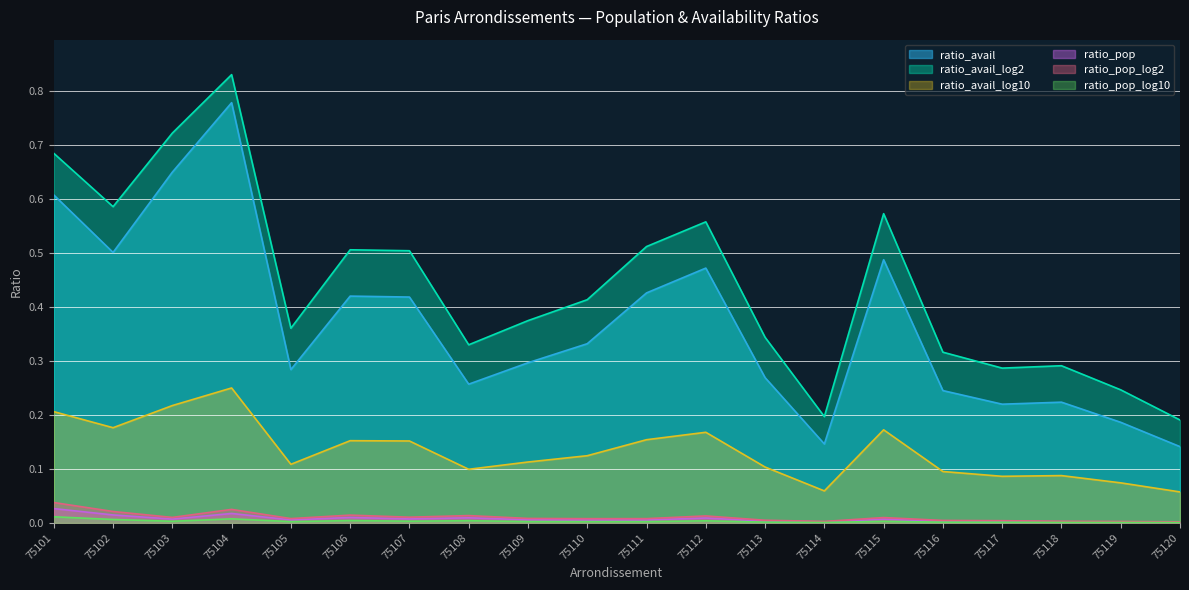

Which series has the widest spread of values?

ratio_avail_log2